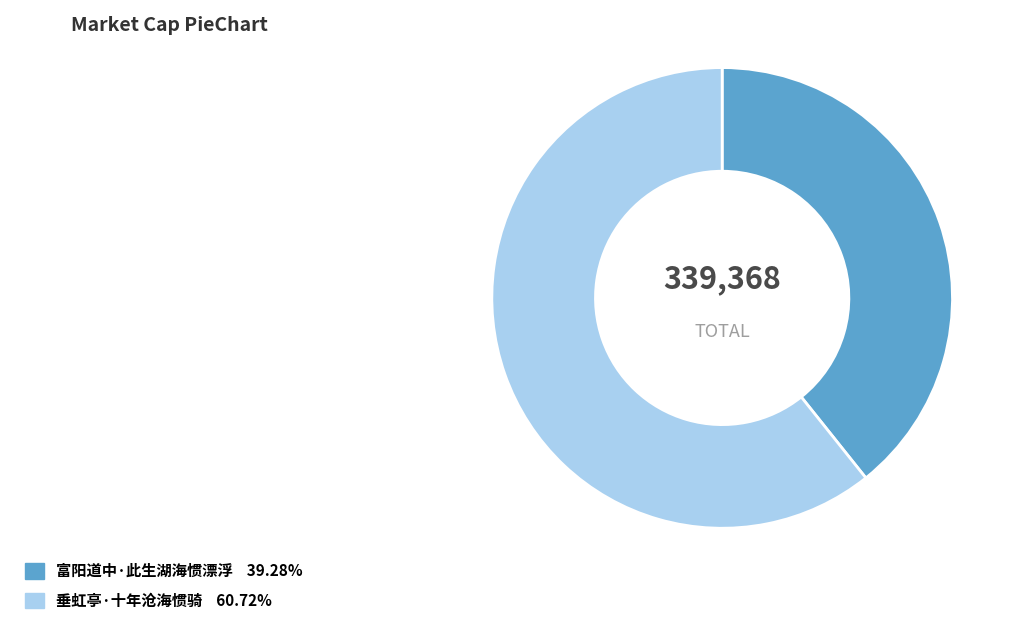

Combined, do 垂虹亭·十年沧海惯骑 and 富阳道中·此生湖海惯漂浮 account for over 50%?

Yes